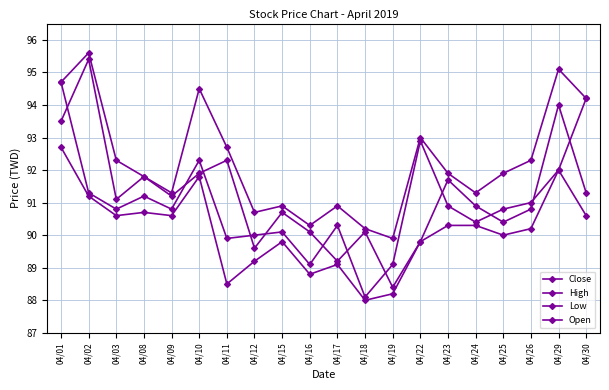

At 04/18, list the series in order from smallest to largest.

Low, Close, Open, High